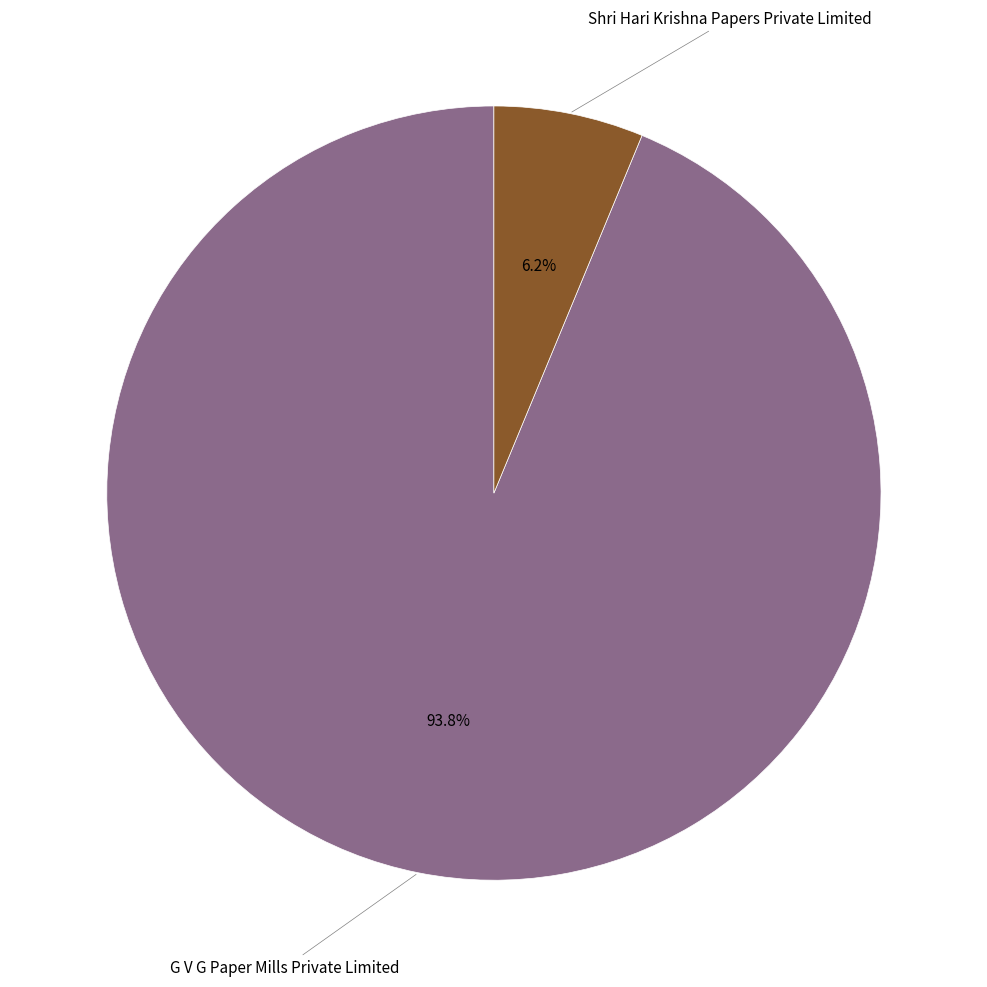

Rank the categories by value from lowest to highest.

Shri Hari Krishna Papers Private Limited, G V G Paper Mills Private Limited